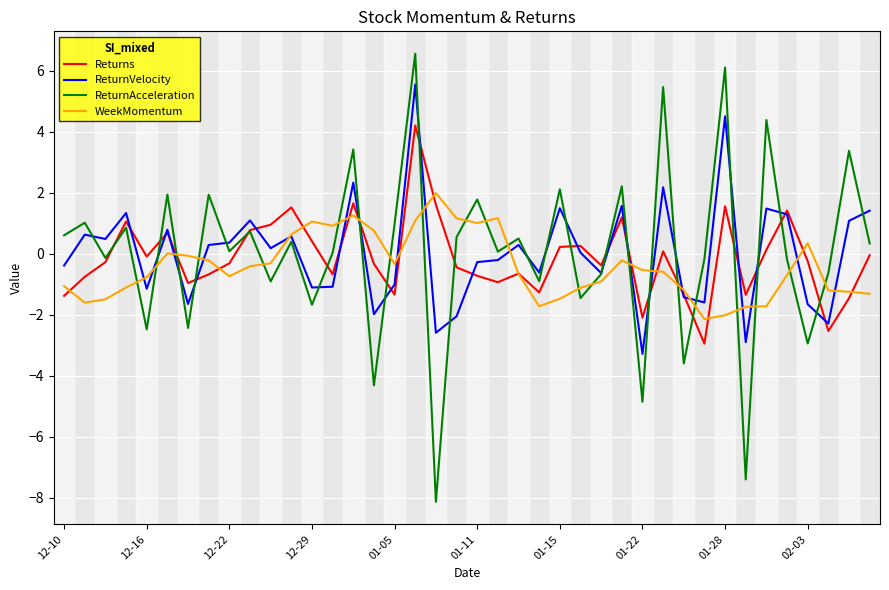

How many lines are shown in the chart?

4